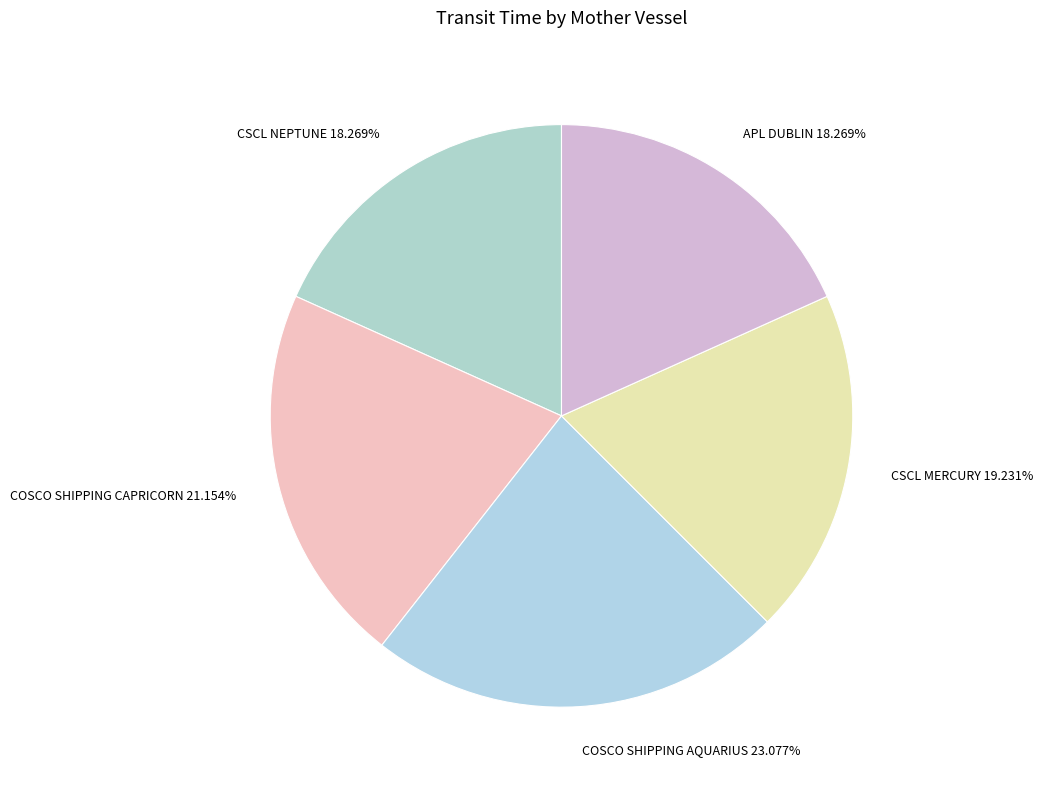

What is the ratio of the value at COSCO SHIPPING CAPRICORN to the value at CSCL NEPTUNE?

1.2